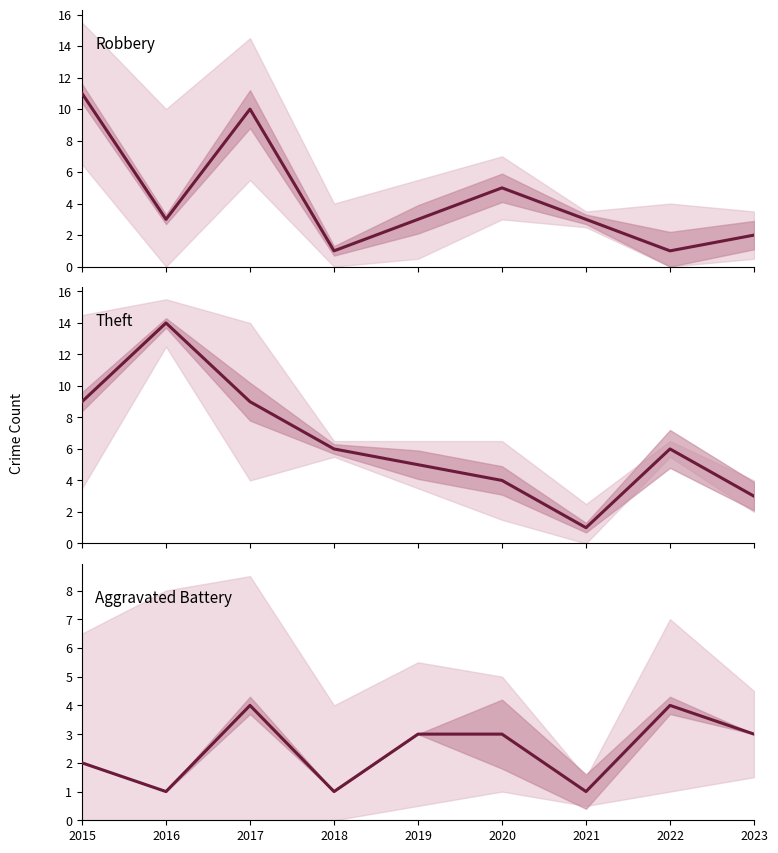

The Robbery series shows 2 at 2023. True or false?

True